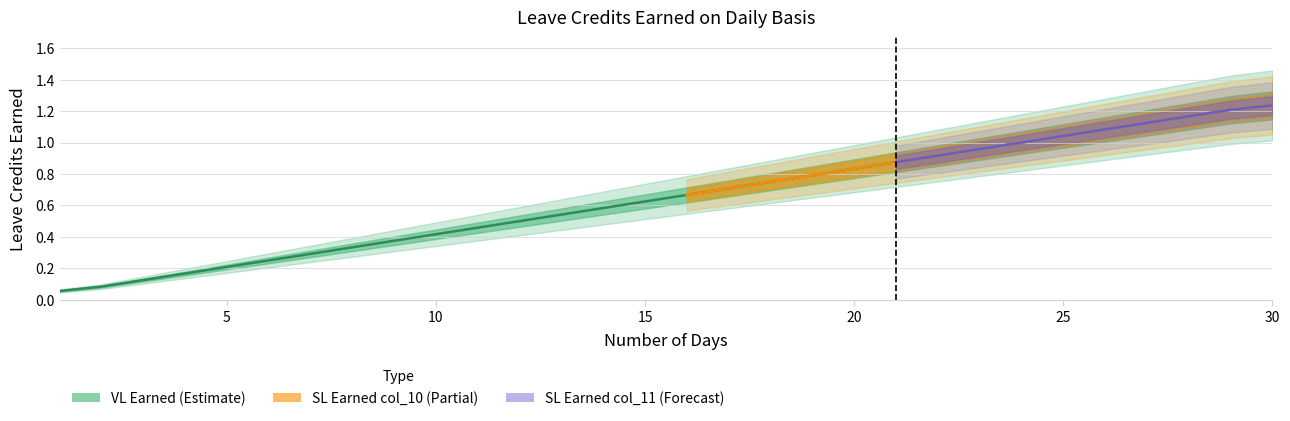

Reading left to right, extract all data points from this chart.

VL Earned: 0.0	0.1	0.1	0.2	0.2	0.2	0.3	0.3	0.4	0.4	0.5	0.5	0.5	0.6	0.6	0.7	0.7	0.8	0.8	0.8	0.9	0.9	1.0	1.0	1.0	1.1	1.1	1.2	1.2	1.2
SL Earned (col_10): 0.0	0.1	0.1	0.2	0.2	0.2	0.3	0.3	0.4	0.4	0.5	0.5	0.5	0.6	0.6	0.7	0.7	0.8	0.8	0.8	0.9	0.9	1.0	1.0	1.0	1.1	1.1	1.2	1.2	1.2
SL Earned (col_11): 0.0	0.1	0.1	0.2	0.2	0.2	0.3	0.3	0.4	0.4	0.5	0.5	0.5	0.6	0.6	0.7	0.7	0.8	0.8	0.8	0.9	0.9	1.0	1.0	1.0	1.1	1.1	1.2	1.2	1.2